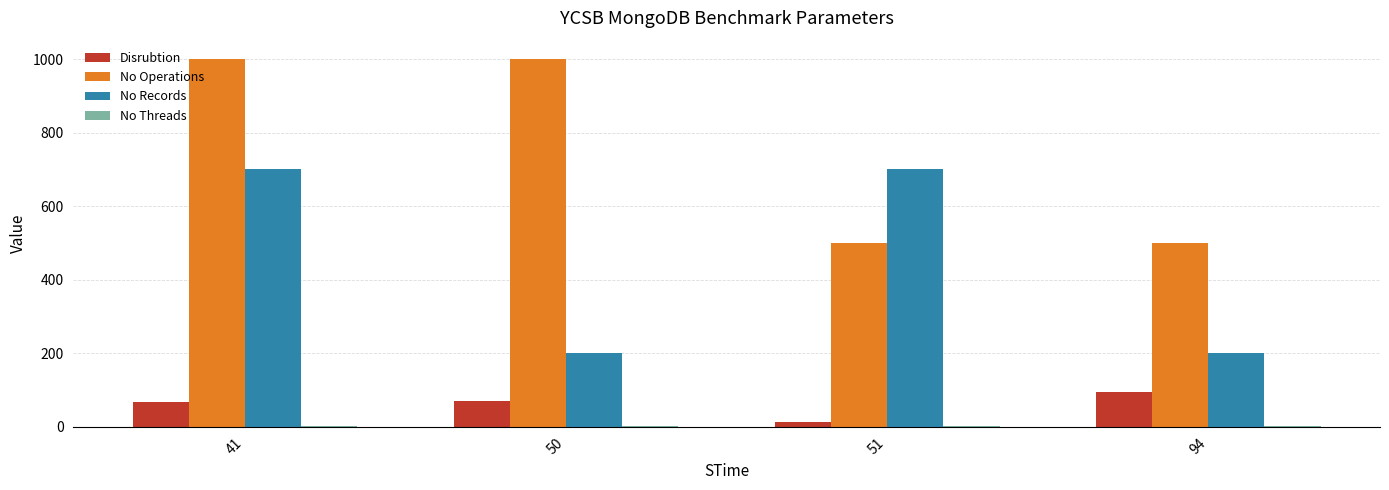

What is the total value across all series at 50?

1272